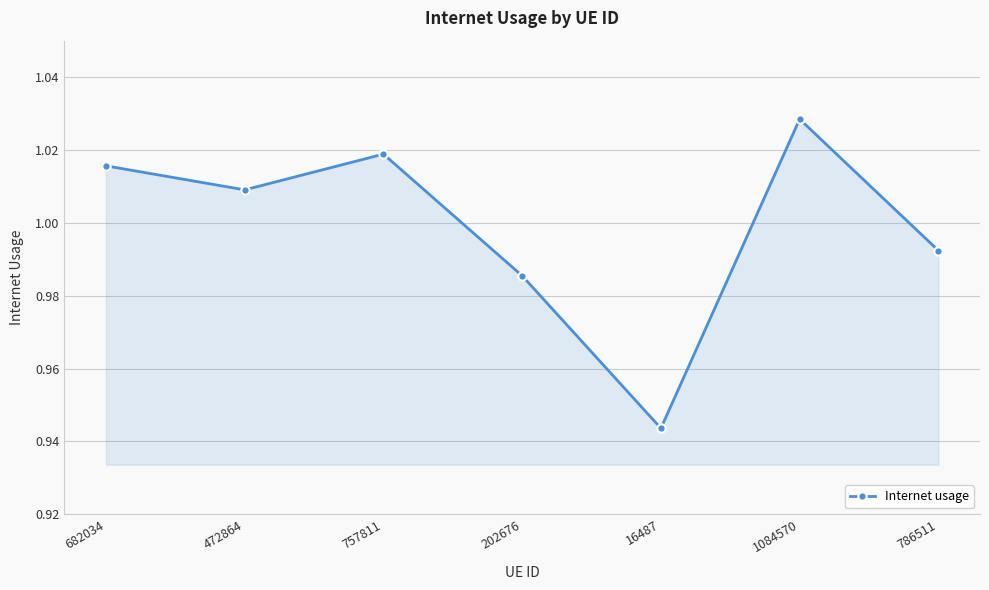

How many lines are shown in the chart?

1